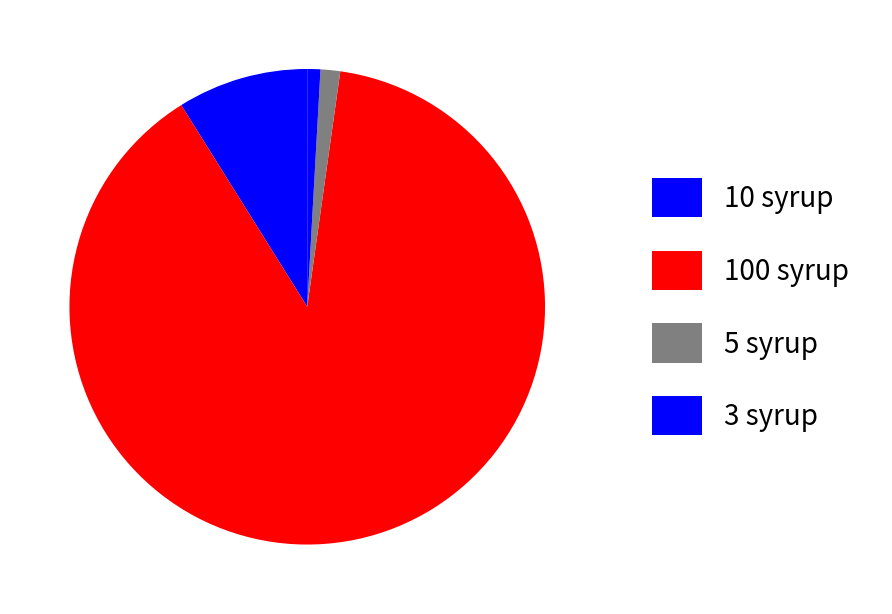

Rank the categories by value from highest to lowest.

100 syrup, 10 syrup, 5 syrup, 3 syrup